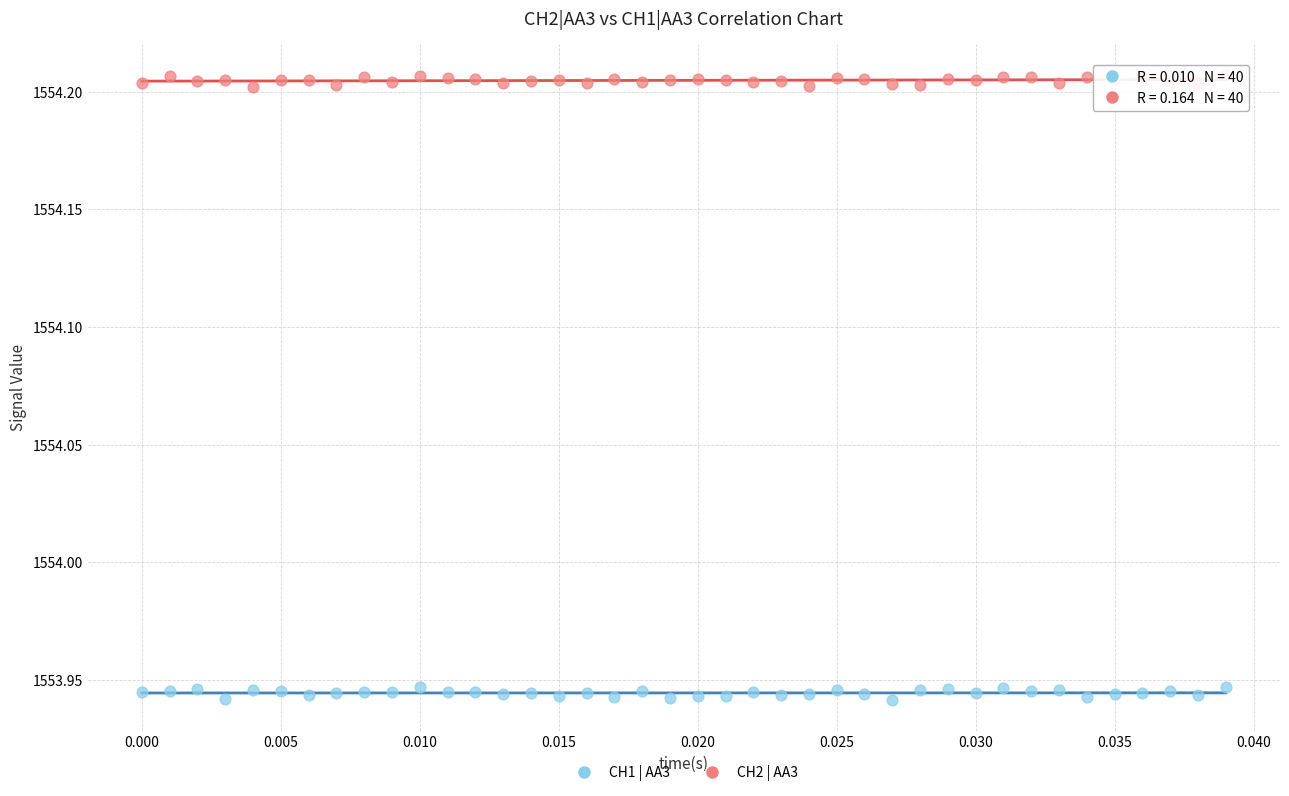

Which series contains the highest Y value?

CH2 | AA3